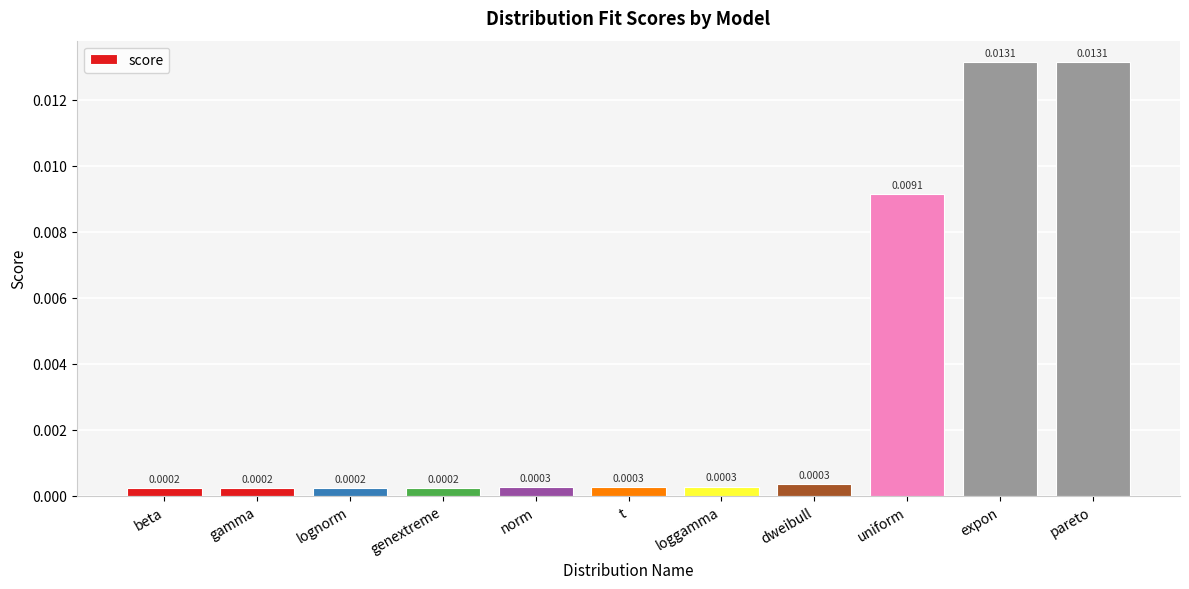

Between beta and norm, which is larger?

norm